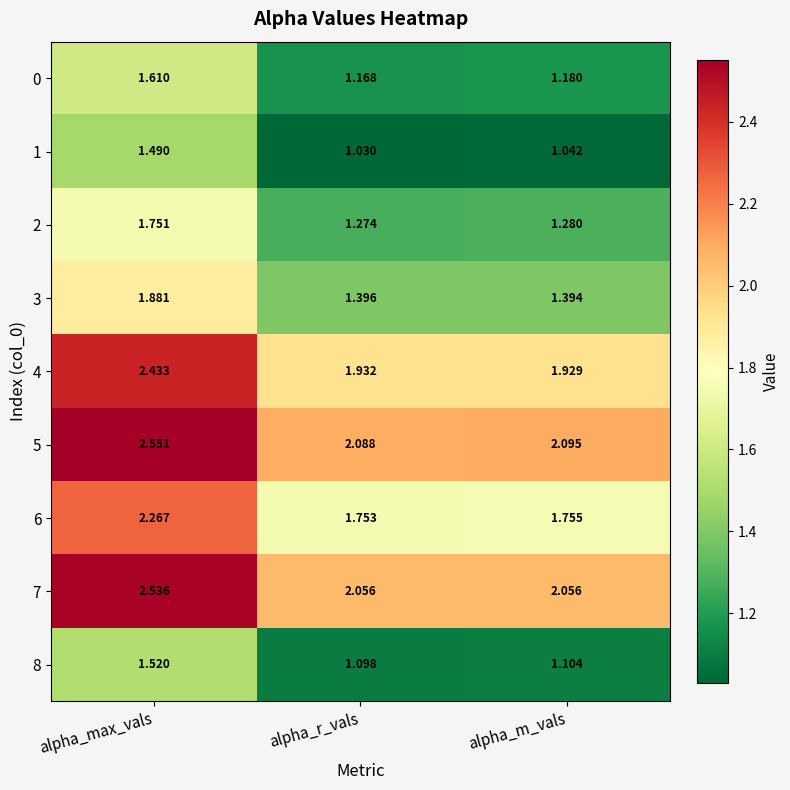

At which category does the chart reach its minimum across all series?

alpha_r_vals